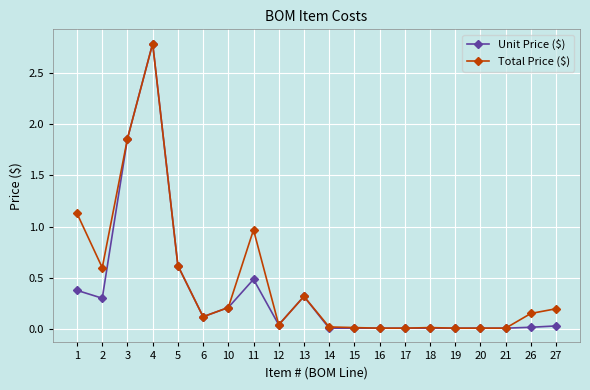

What is the highest value of the Unit Price ($) series?

2.8